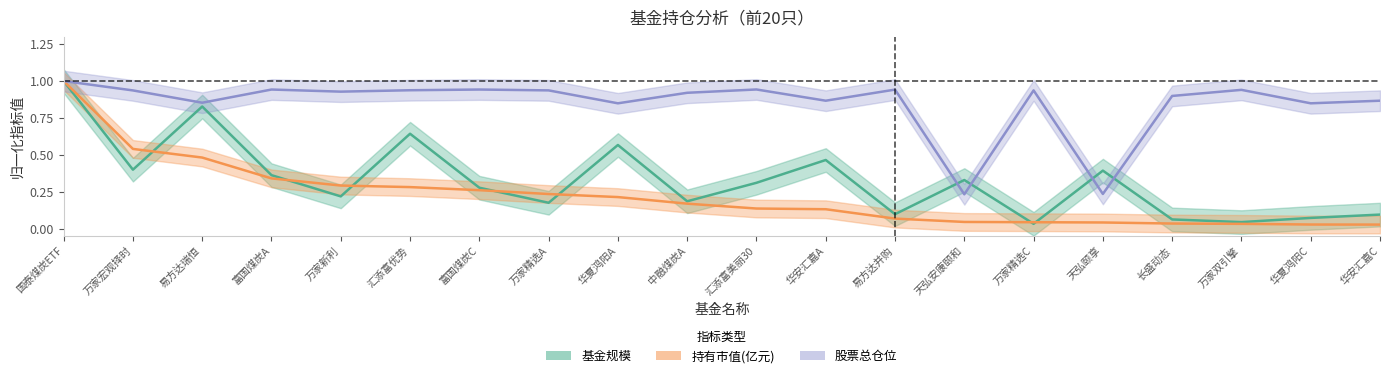

Between 万家宏观择时 and 万家精选A, which series saw the biggest shift?

持有市值(亿元)